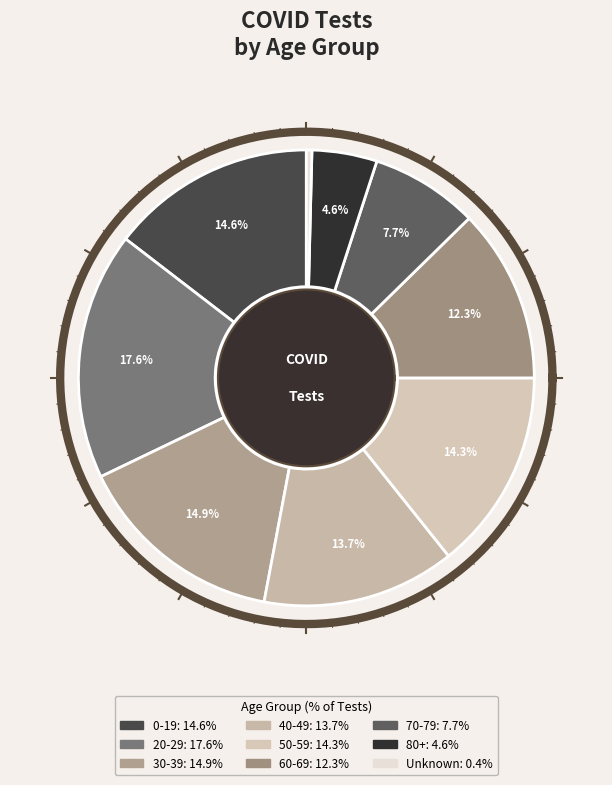

Combined, do 80+ and 60-69 account for over 50%?

No